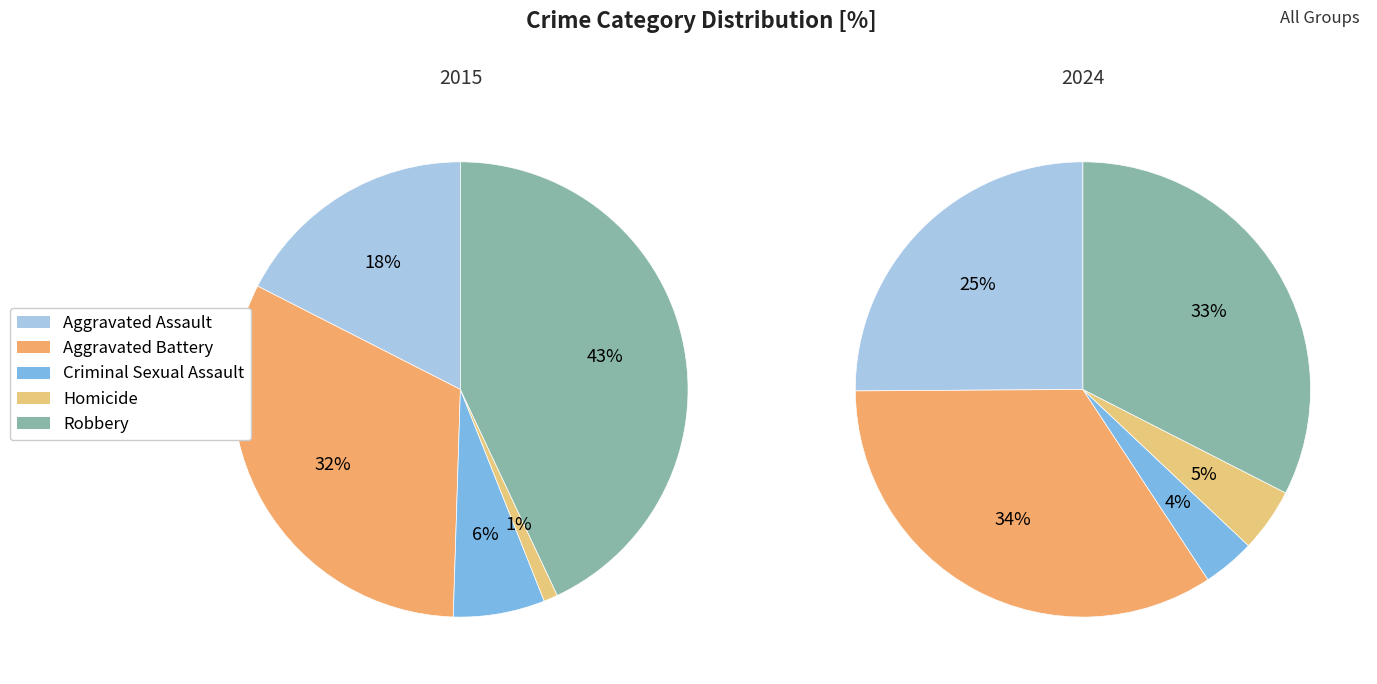

To the nearest percent, what portion does Aggravated Battery represent?

32%